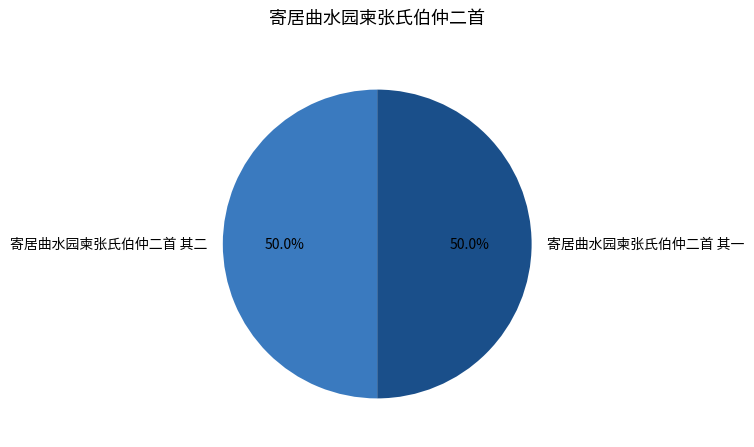

Count the number of slices in the pie.

2